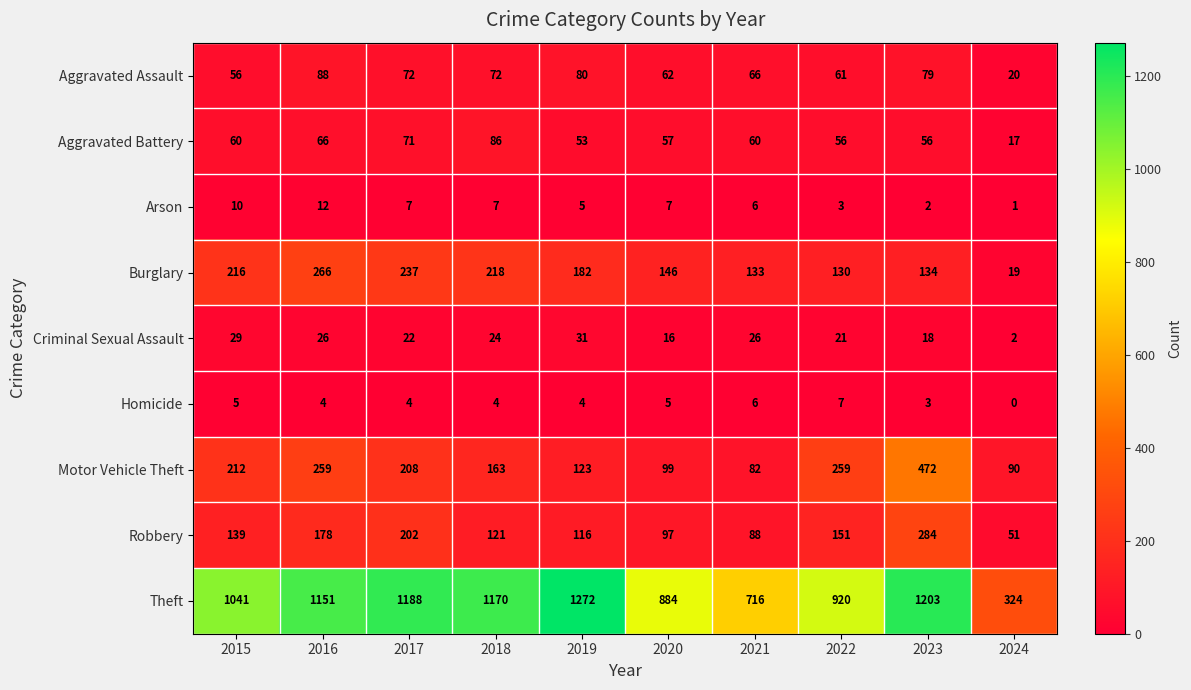

What is the minimum value for Aggravated Battery?

17